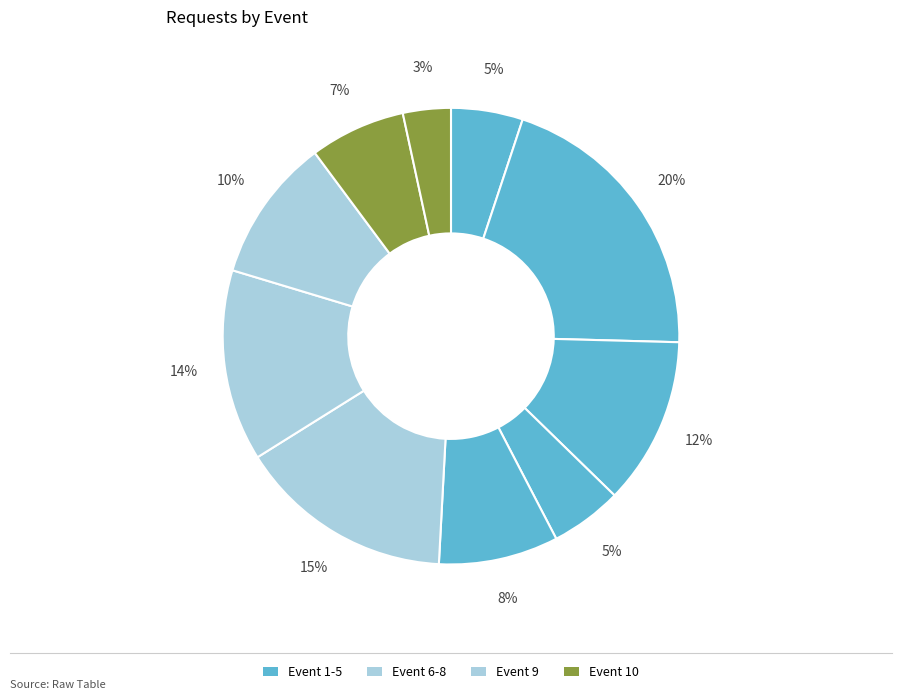

How many segments does this pie chart have?

10